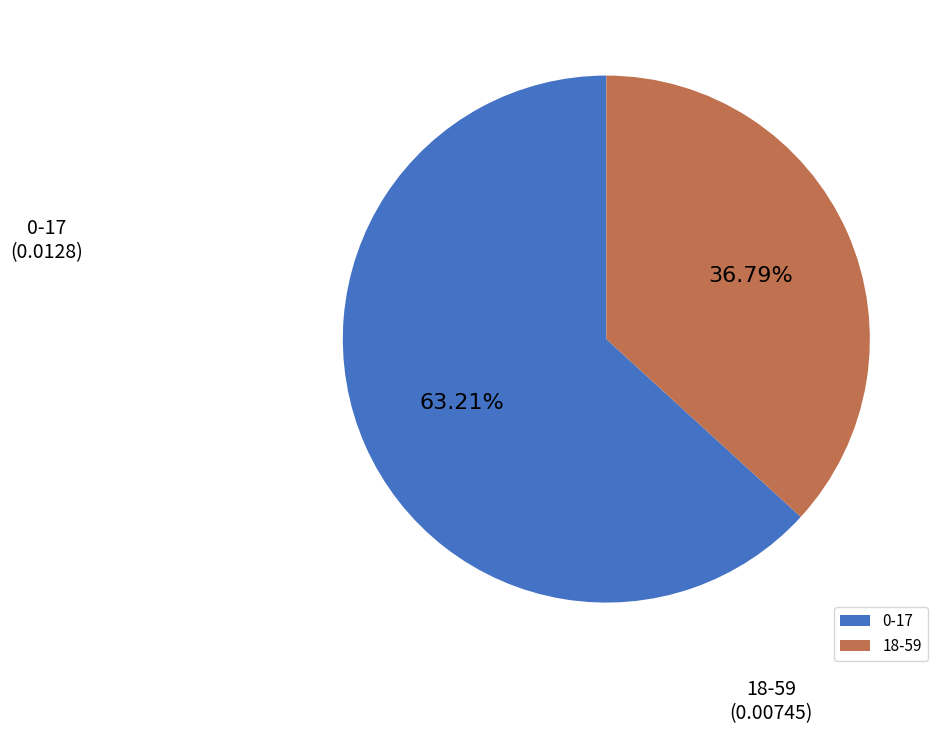

What percentage is the 0-17 slice, to the nearest percent?

63%